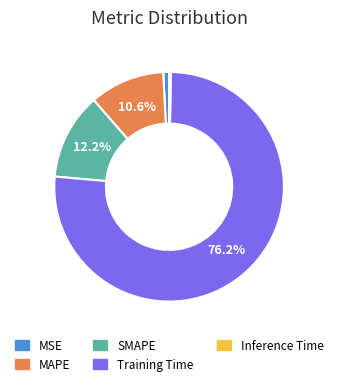

How much of the chart is everything except Training Time?

23.8%